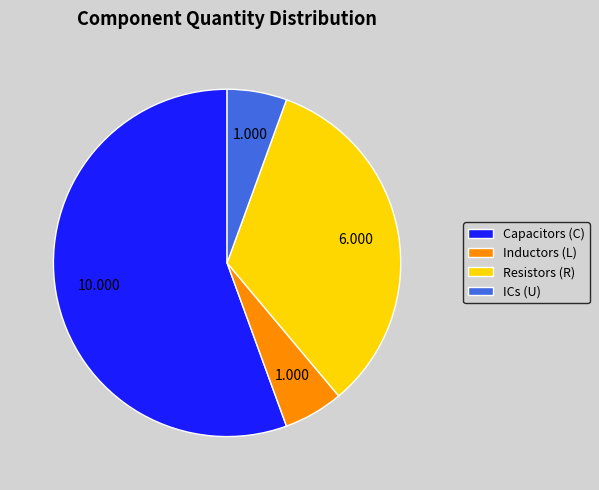

Between Inductors (L) and Resistors (R), which is larger?

Resistors (R)